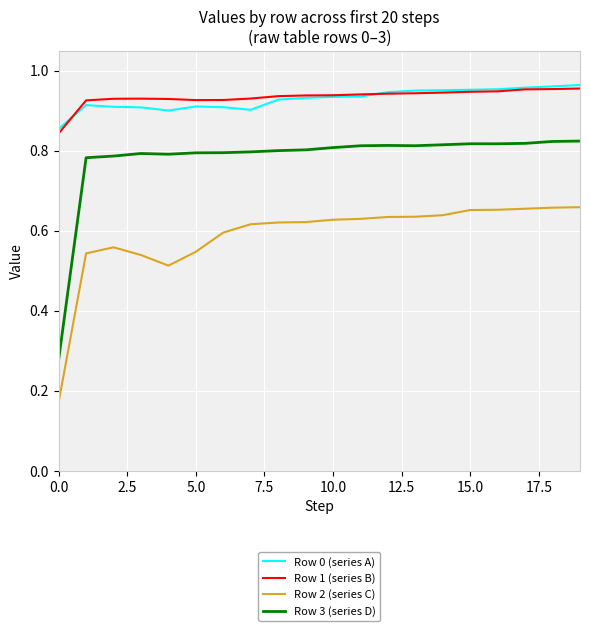

True or false: Row 2 (series C) and Row 1 (series B) cross at least once.

False